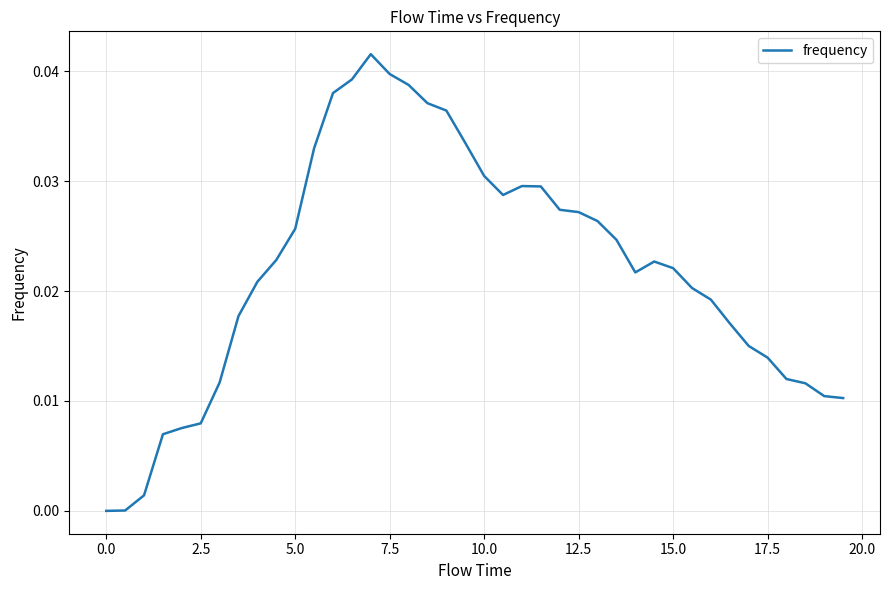

How many distinct data groups are displayed?

1